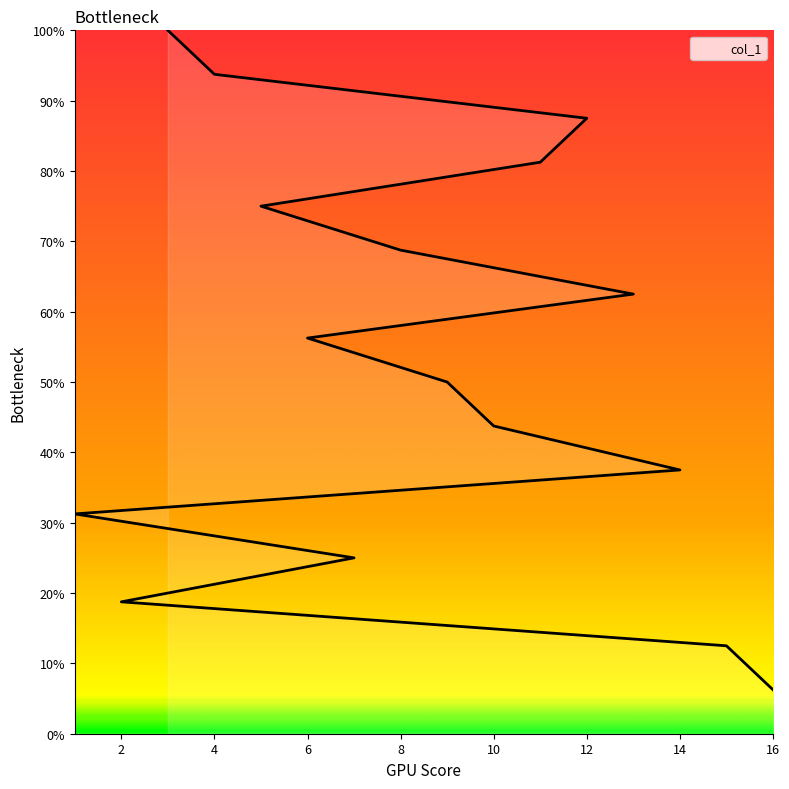

The chart shows a value of 5 at 15. True or false?

False